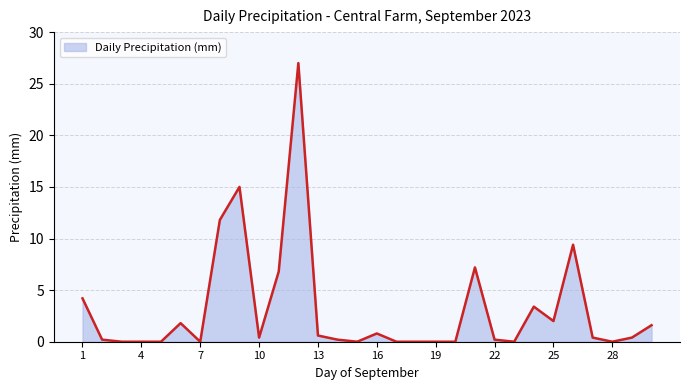

How many lines are shown in the chart?

1